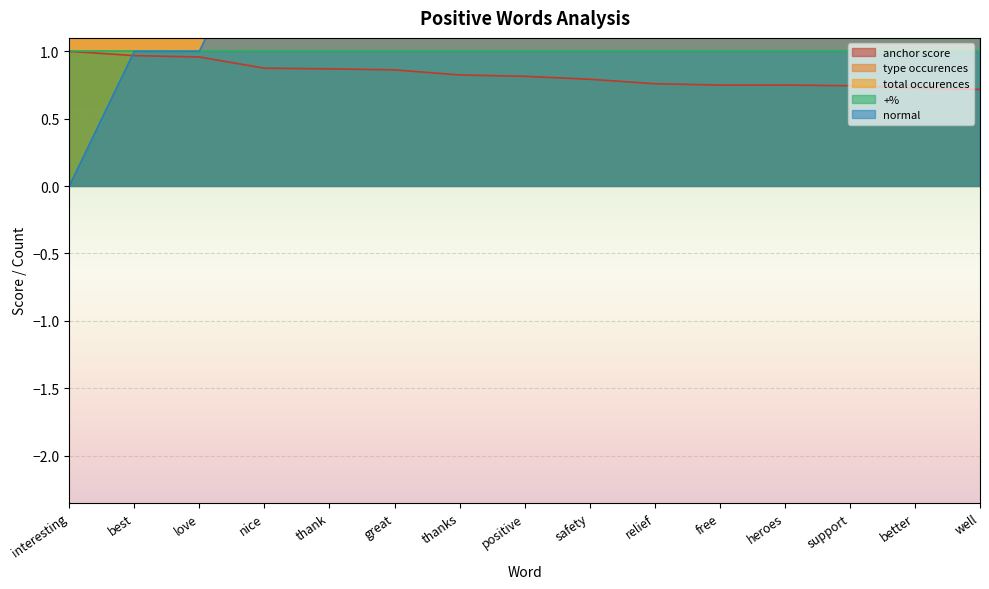

Which has a higher value, thank or interesting?

interesting